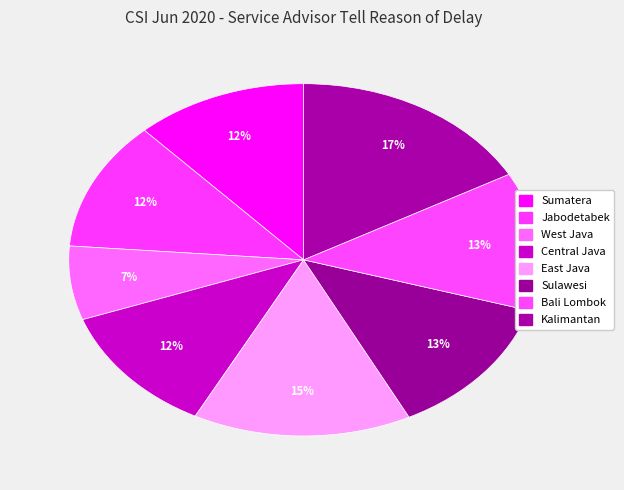

How many slices are in this pie chart?

8